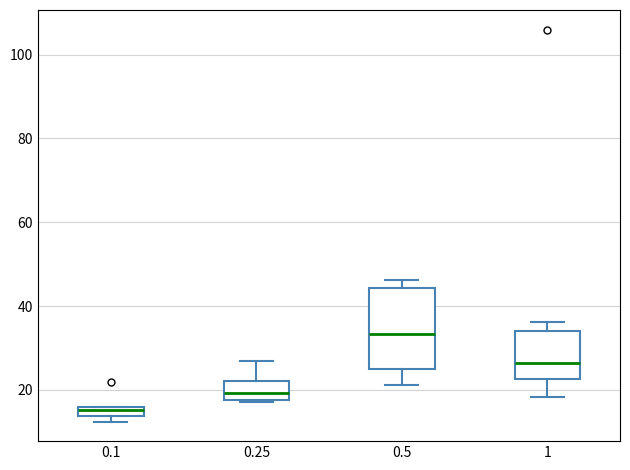

Where does the median line of the box at x = 0.5 sit on the y-axis? The values are not printed on the chart, so give them approximately, as read against the axis.

34